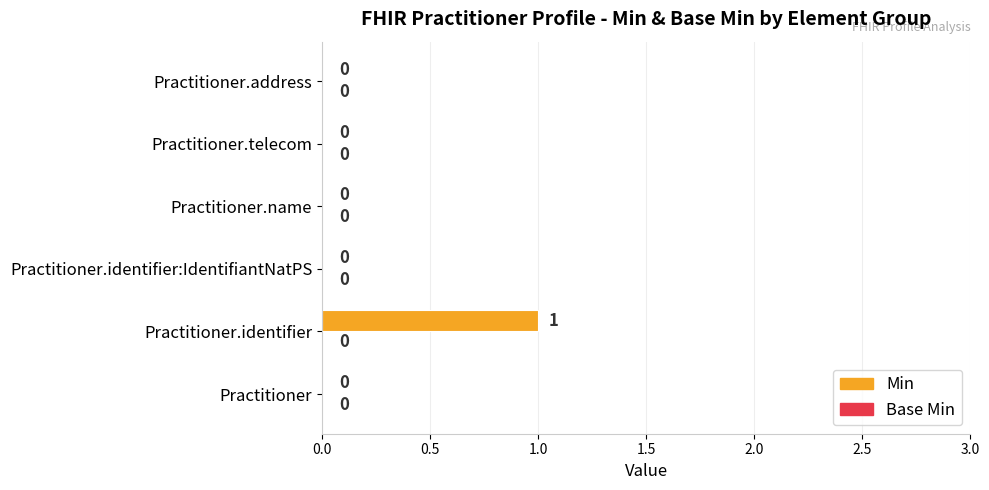

Is it true that the value at Practitioner.identifier is 2?

False